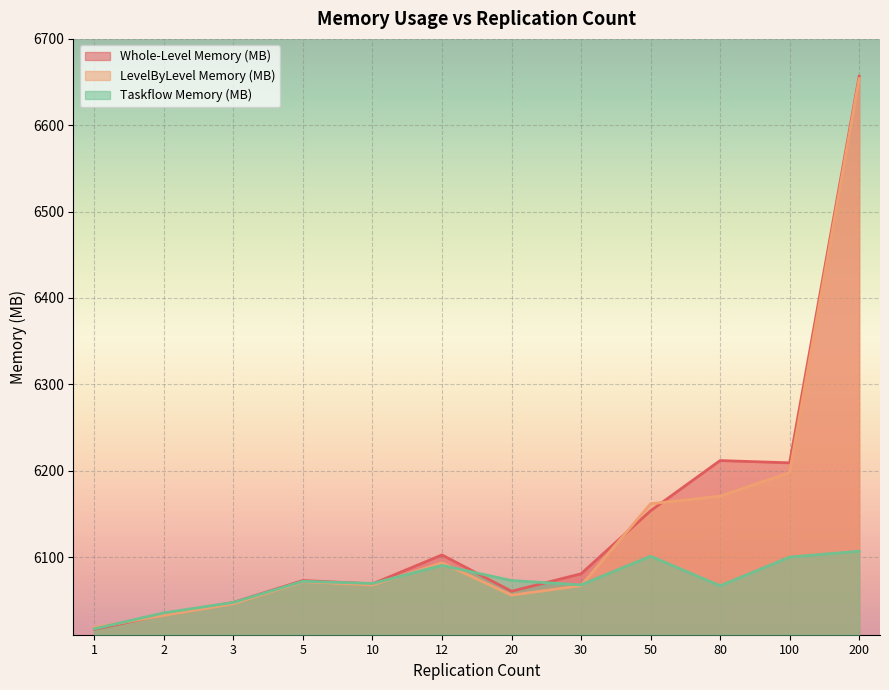

What is the difference between the maximum and minimum values in the LevelByLevel Memory (MB) series?

635.6